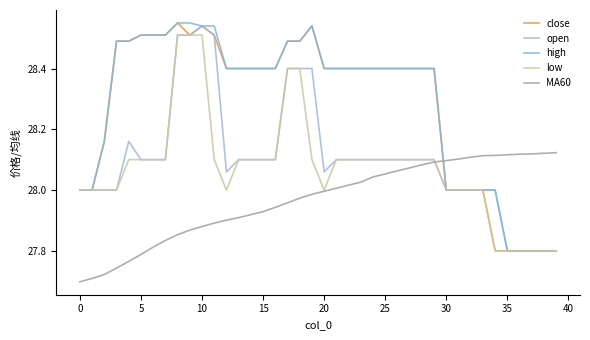

What is the sum of all MA60 values?

1118.7